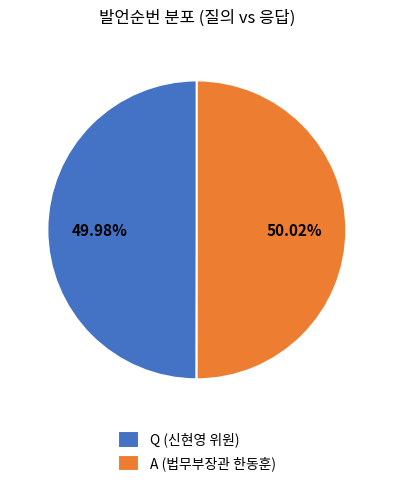

How many segments does this pie chart have?

2